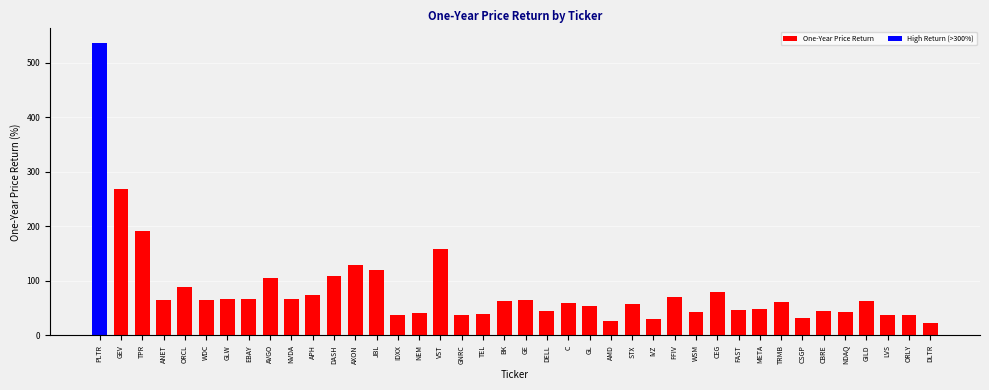

What is the value of the 35th bar from the left?

44.1